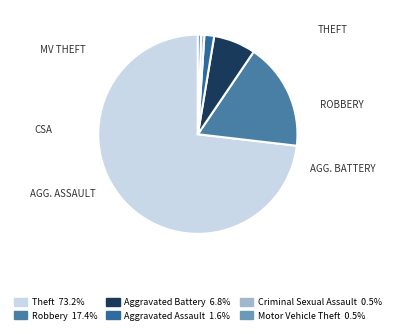

What is the smallest slice in the pie chart?

Criminal Sexual Assault